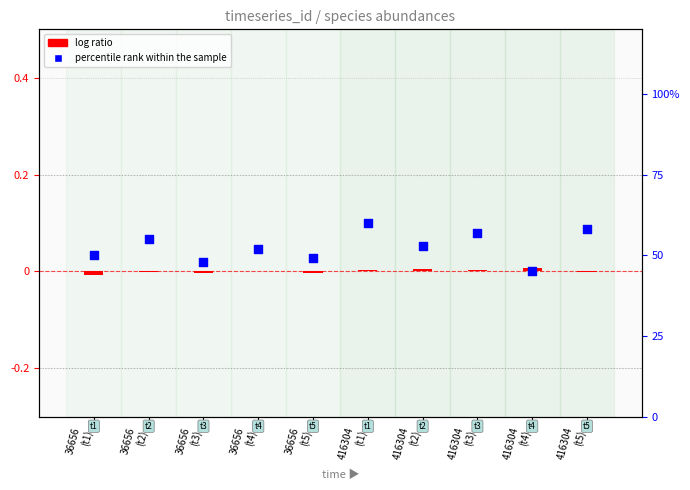

Is the value of log ratio at 416304
(t2) greater than the value of percentile rank within the sample at 36656
(t1)?

No